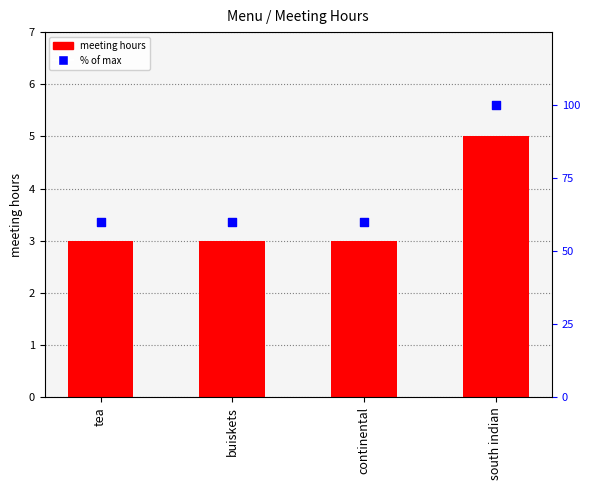

What is the total value across all series at continental?

63